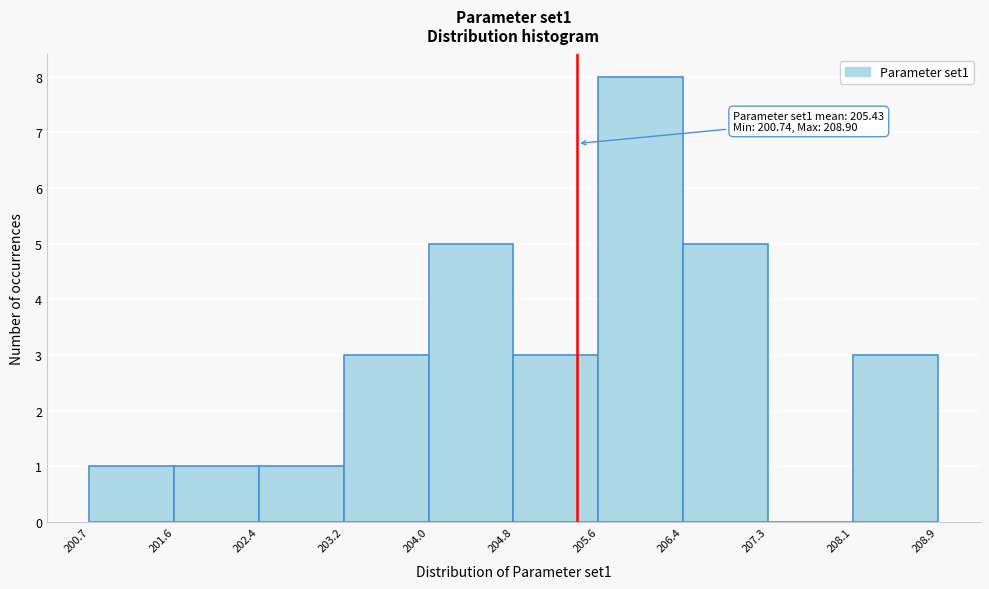

Over which range of the x-axis is the bar tallest?

205.6 to 206.4